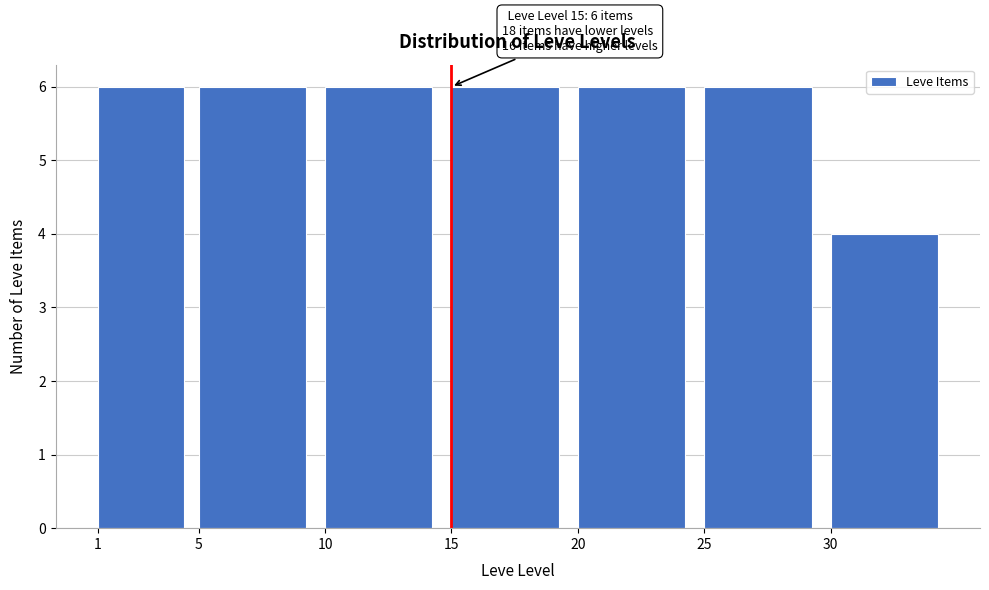

Reading left to right, extract all data points from this chart.

6	6	6	6	6	6	4